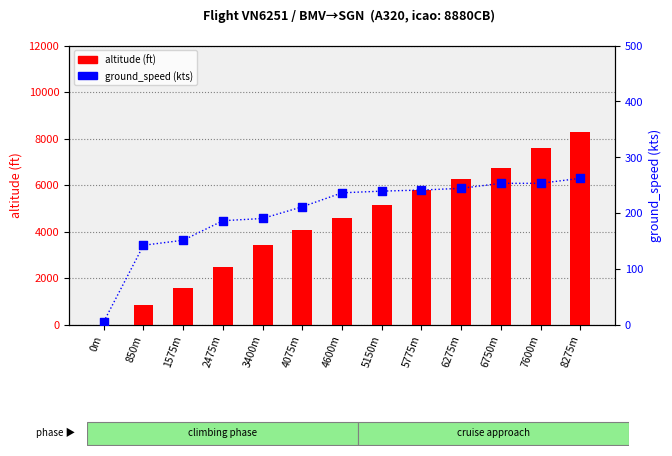

At which category is the sum across all series the highest?

8275m